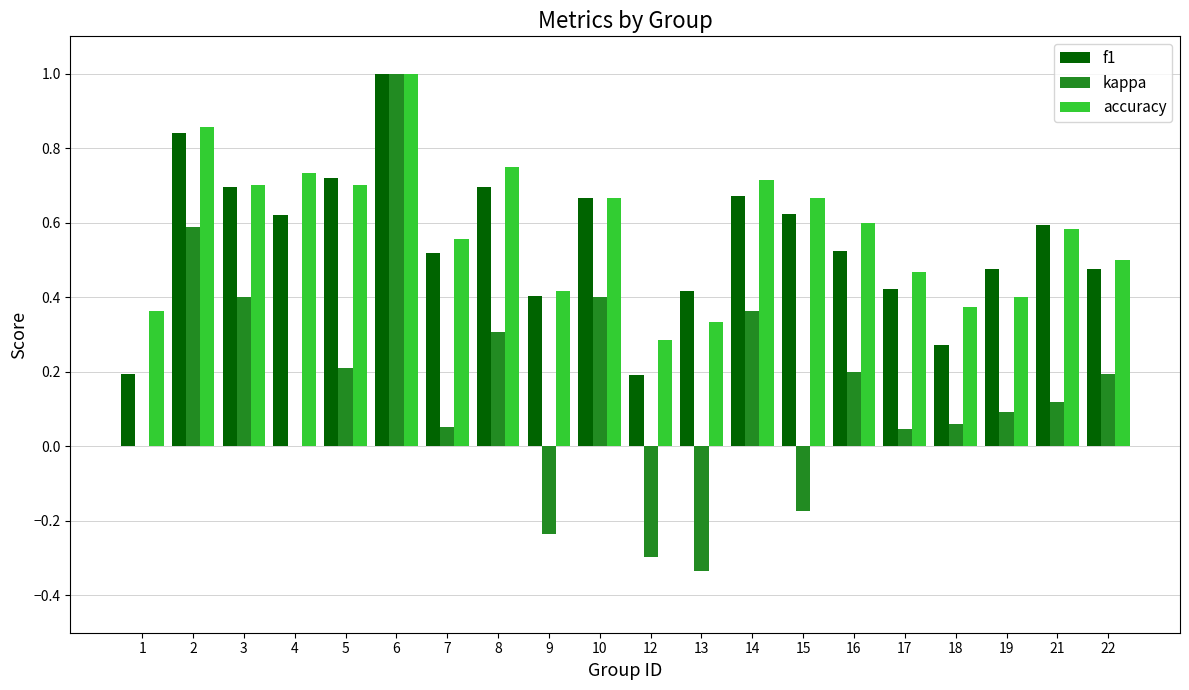

How many data points does each series have?

20